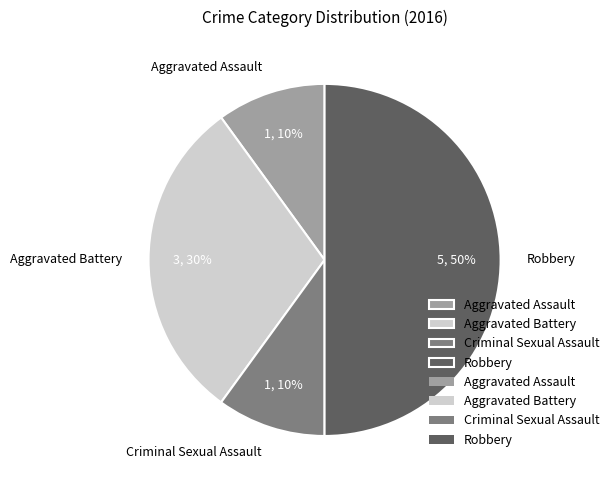

Approximately how many times larger is the value at Aggravated Battery compared to Aggravated Assault?

3.0